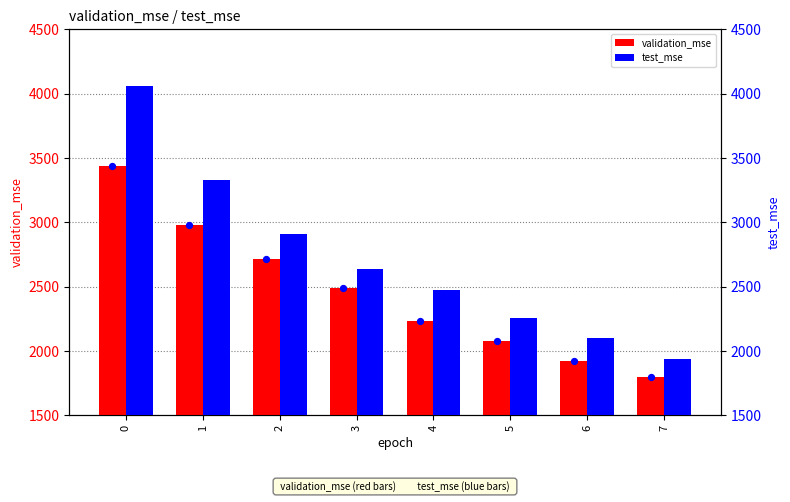

Which series contains the highest Y value?

test_mse